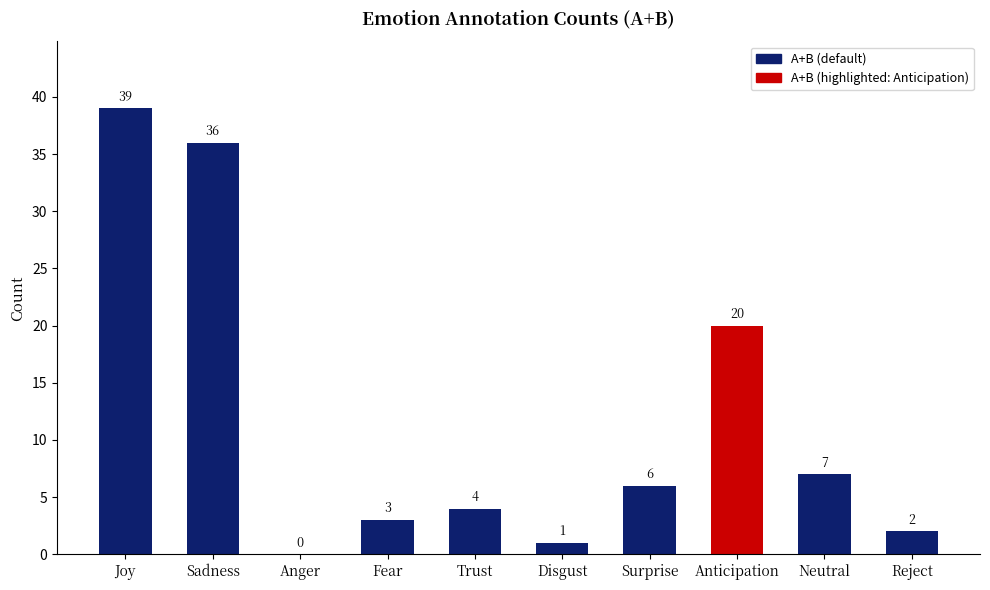

What is the sum of the values at Trust and Anger?

4